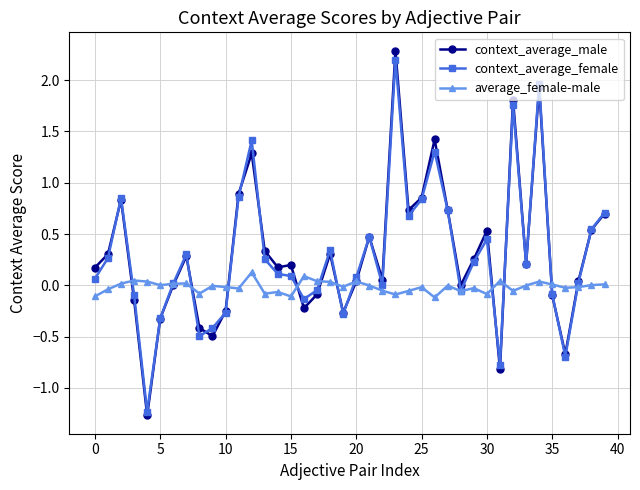

What is the difference between the second highest and minimum values in the context_average_female series?

3.2